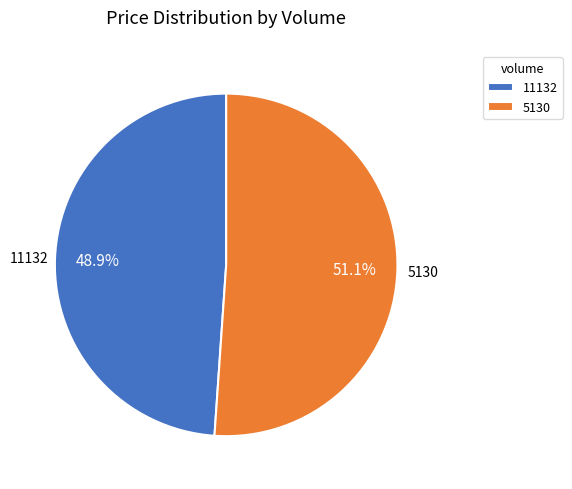

Which has a higher value, 11132 or 5130?

5130